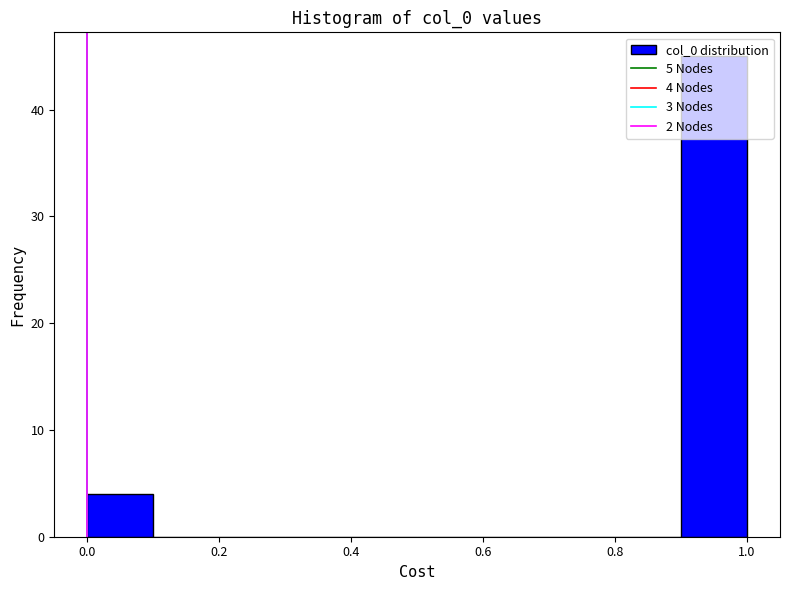

Which range on the x-axis has the tallest bar?

0.9 to 1.0